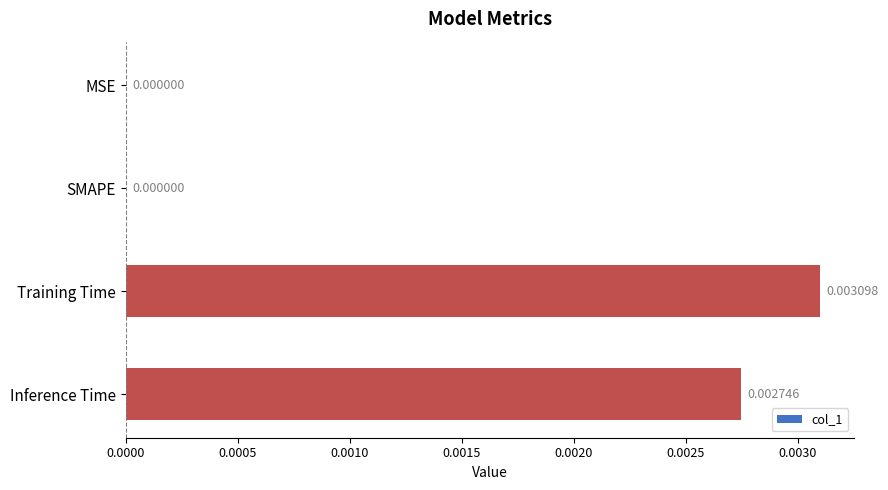

At which category does the chart reach its peak across all series?

Training Time